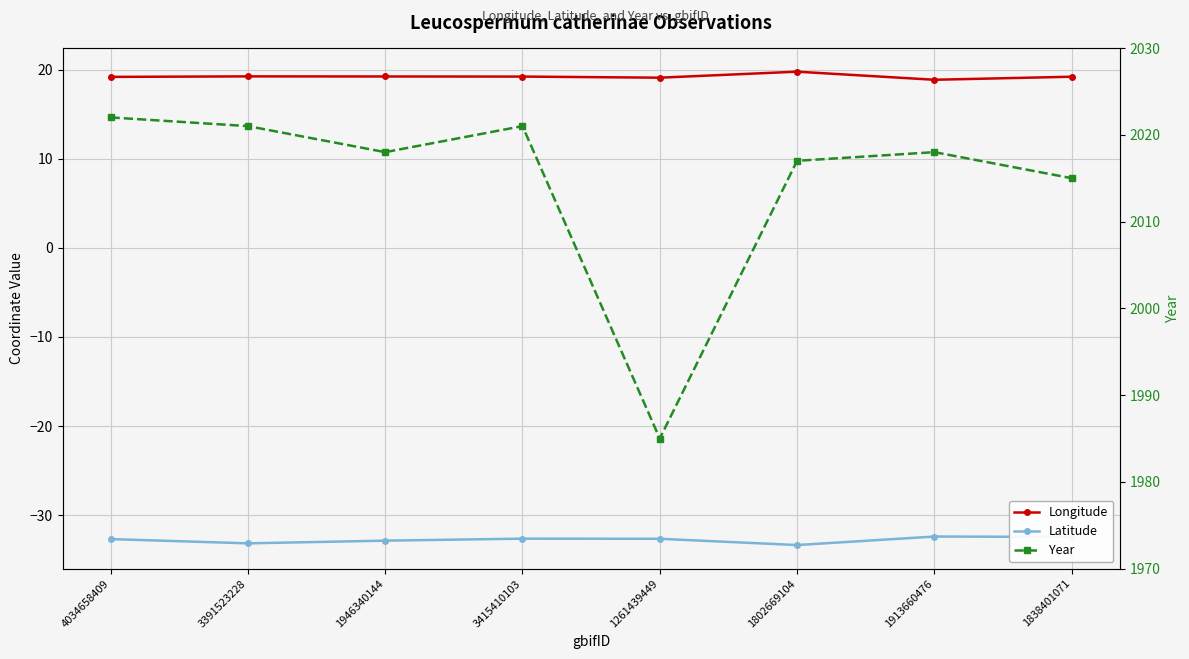

What is the lowest value of the Year series?

1985.0